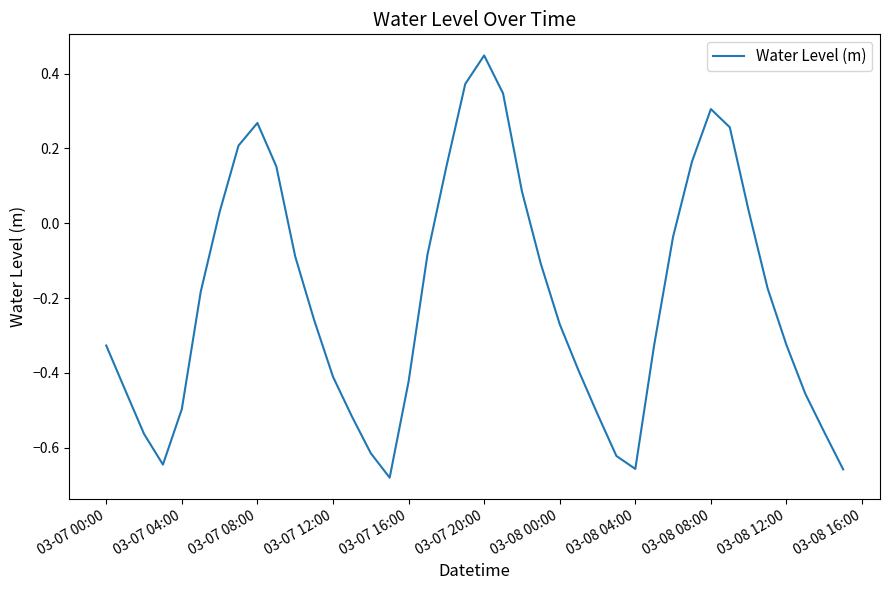

What is the difference between the maximum and minimum values?

1.1